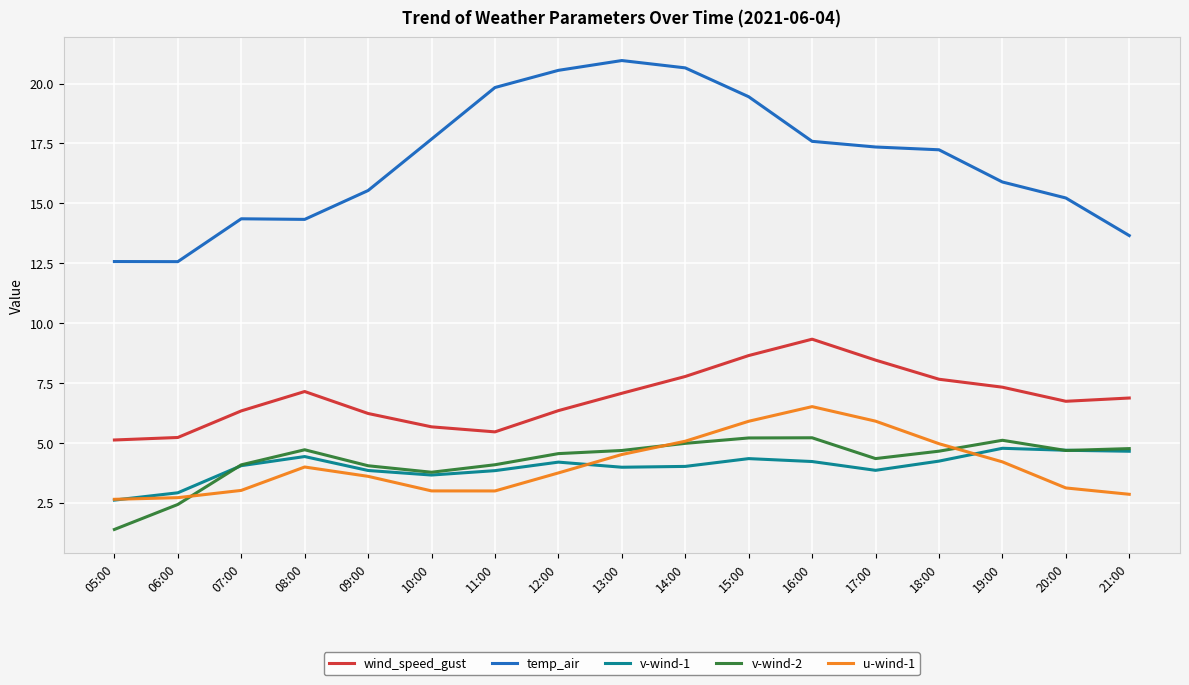

True or false: v-wind-2 has more than 0 interior local peaks.

True